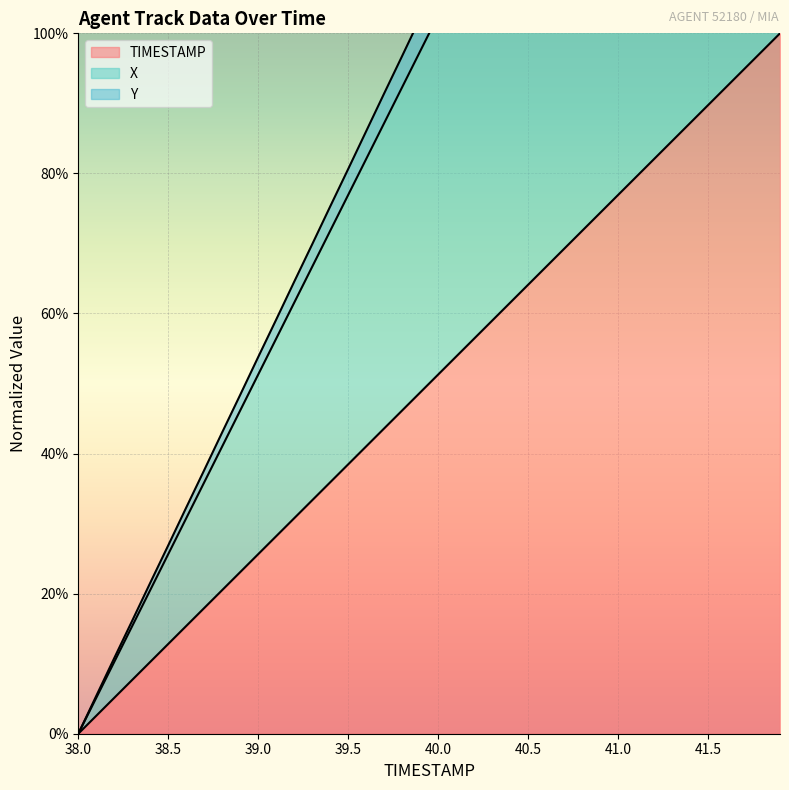

Where is X nearest to the value 100?

39.9